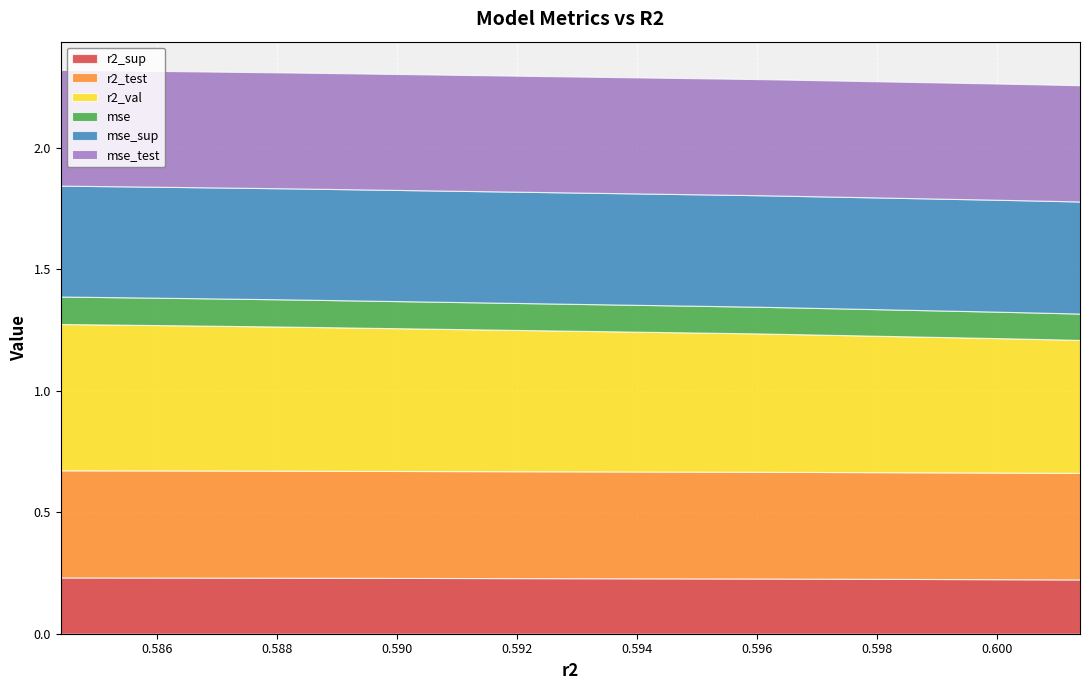

Reading left to right, transcribe all the data shown in this chart.

r2_sup: 0.2	0.2	0.2	0.2	0.2	0.2	0.2	0.2	0.2	0.2
r2_test: 0.4	0.4	0.4	0.4	0.4	0.4	0.4	0.4	0.4	0.4
r2_val: 0.6	0.6	0.6	0.6	0.6	0.6	0.6	0.6	0.5	0.5
mse: 0.1	0.1	0.1	0.1	0.1	0.1	0.1	0.1	0.1	0.1
mse_sup: 0.5	0.5	0.5	0.5	0.5	0.5	0.5	0.5	0.5	0.5
mse_test: 0.5	0.5	0.5	0.5	0.5	0.5	0.5	0.5	0.5	0.5